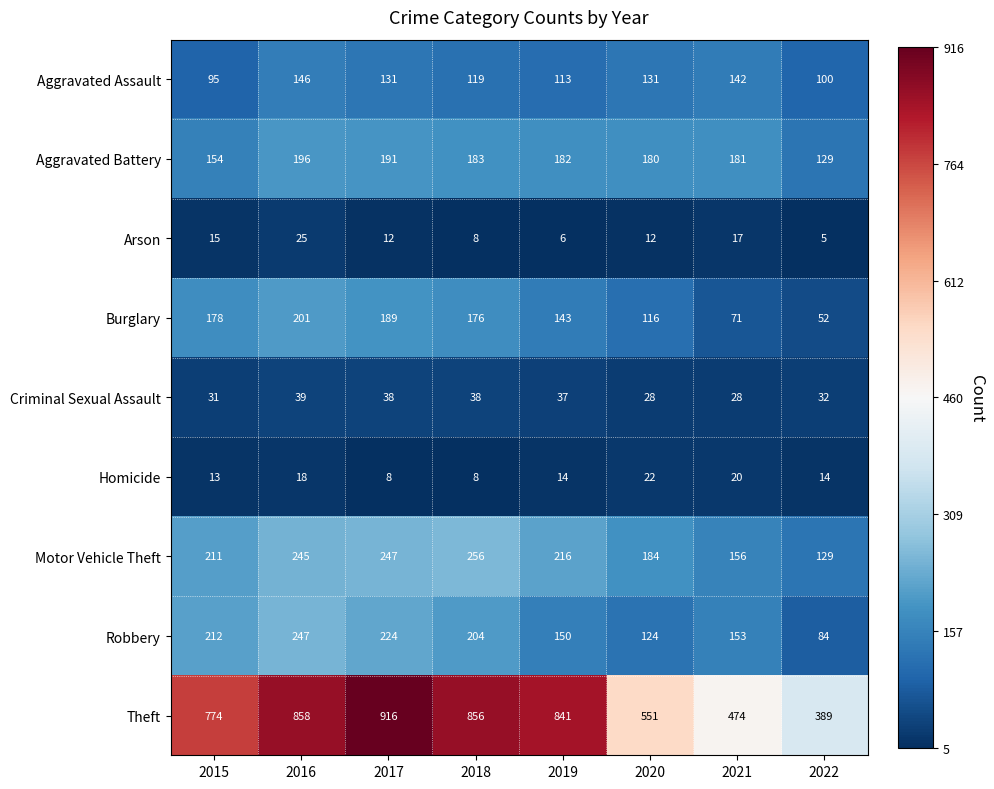

Rank the series at 2019 from highest to lowest value.

Theft, Motor Vehicle Theft, Aggravated Battery, Robbery, Burglary, Aggravated Assault, Criminal Sexual Assault, Homicide, Arson